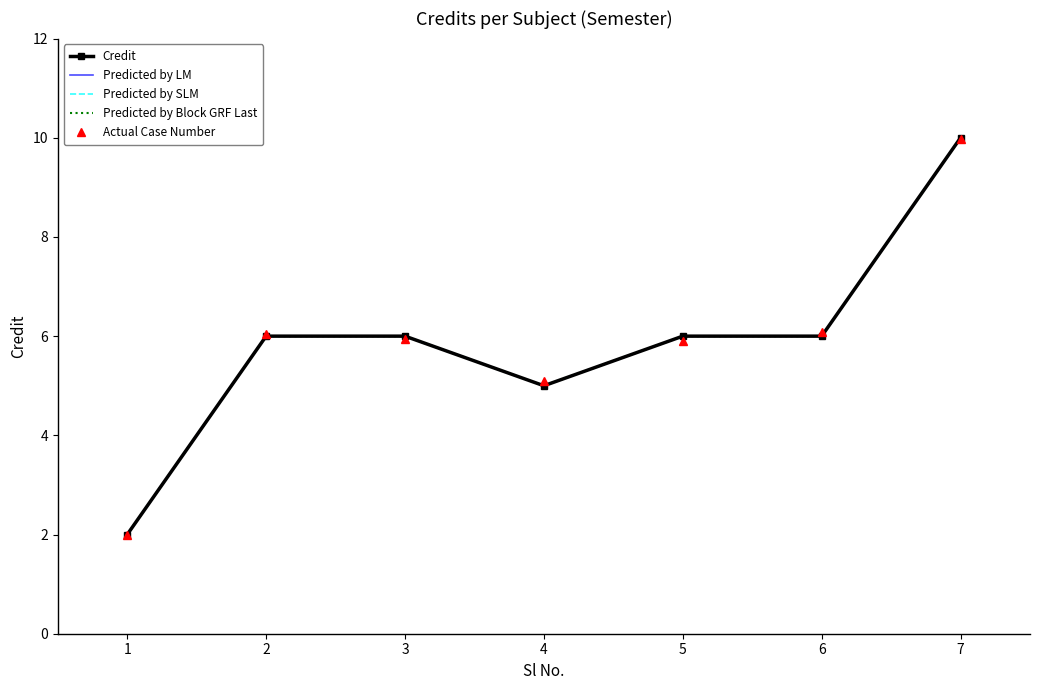

Reading left to right, list all the values displayed in this chart.

Credit: 2.0	6.0	6.0	5.0	6.0	6.0	10.0
Predicted by LM: 2.0	6.0	6.0	5.0	6.0	6.0	10.0
Predicted by SLM: 2.0	6.0	6.0	5.0	6.0	6.0	10.0
Predicted by Block GRF Last: 2.0	6.0	6.0	5.0	6.0	6.0	10.0
Actual Case Number: 2.0	6.0	6.0	5.1	5.9	6.1	10.0